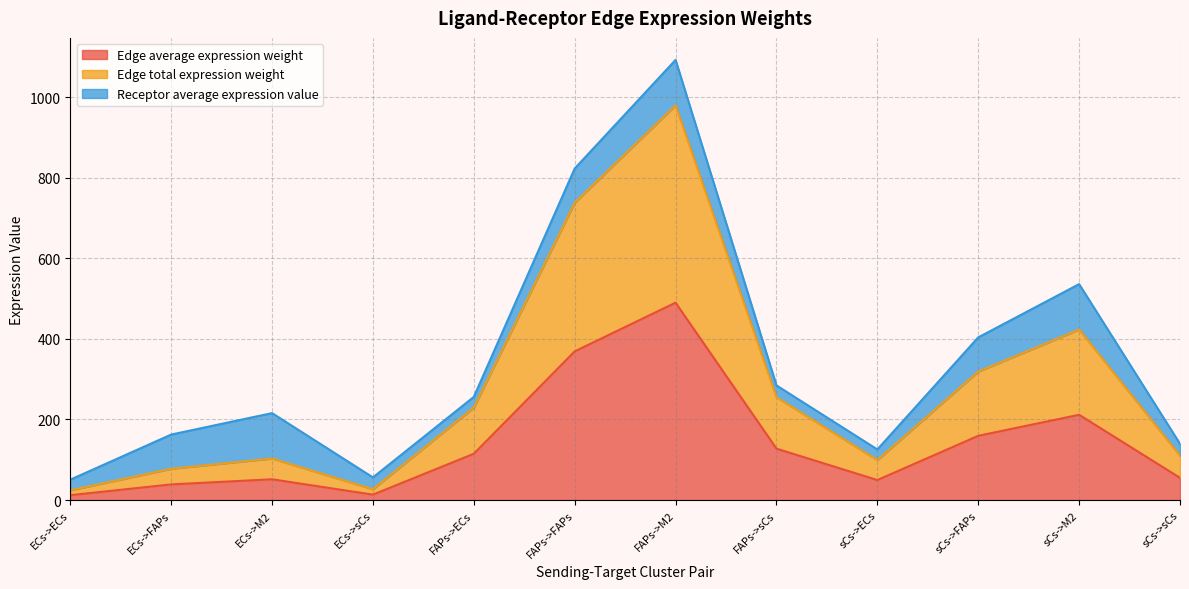

Where is the first local minimum for Edge total expression weight?

ECs->sCs